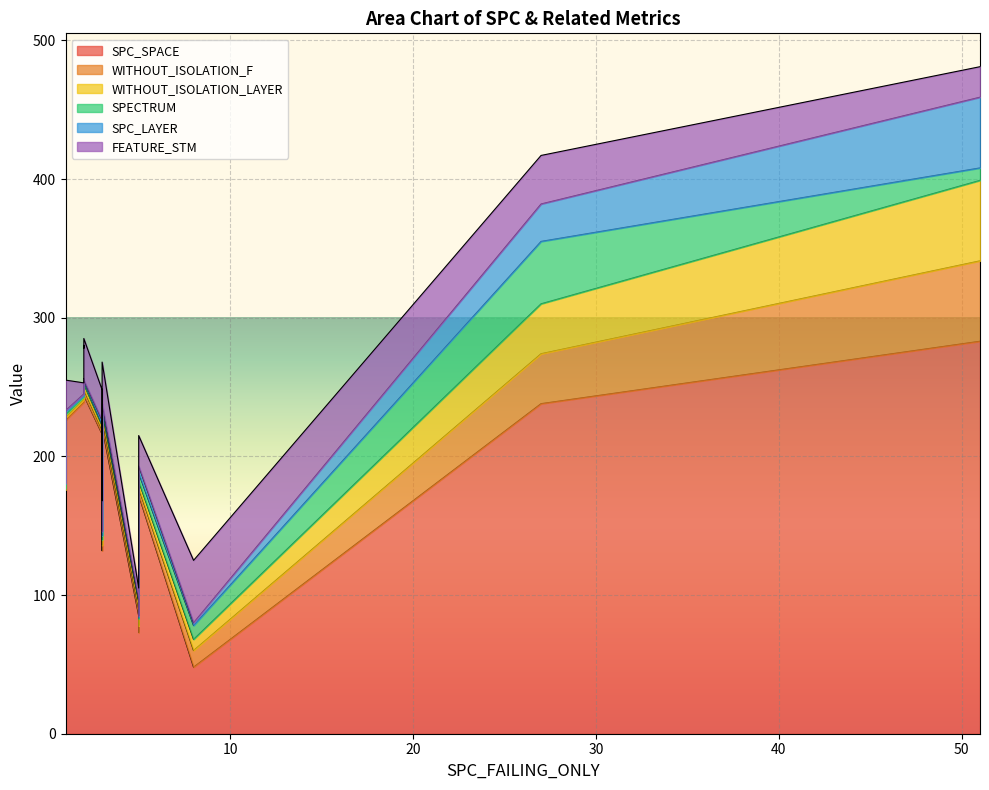

True or false: FEATURE_STM and SPC_SPACE intersect in this chart.

False